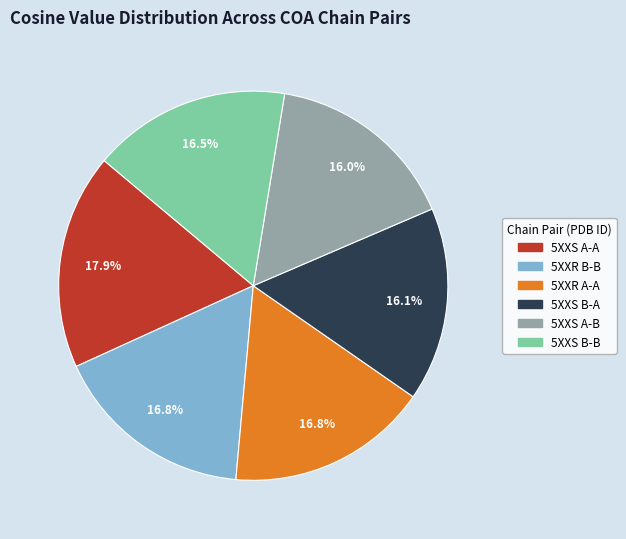

To the nearest percent, what portion does 5XXS B-A represent?

16%